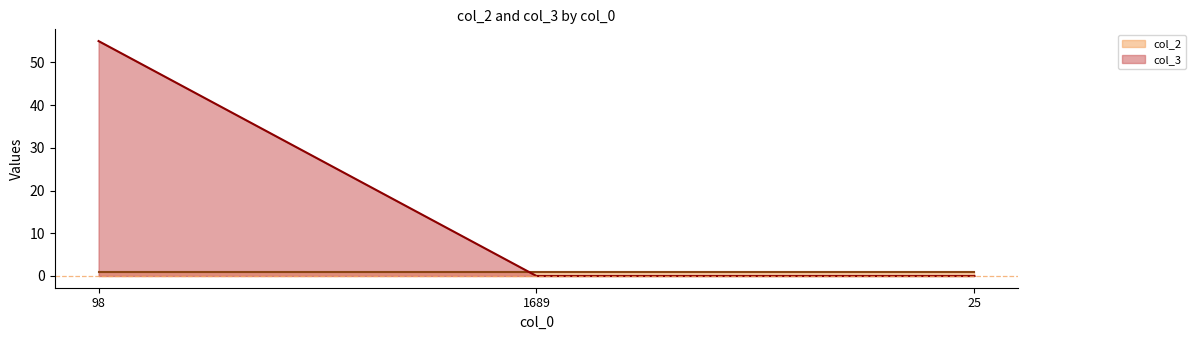

Is it true that the value at 25 is 0?

True